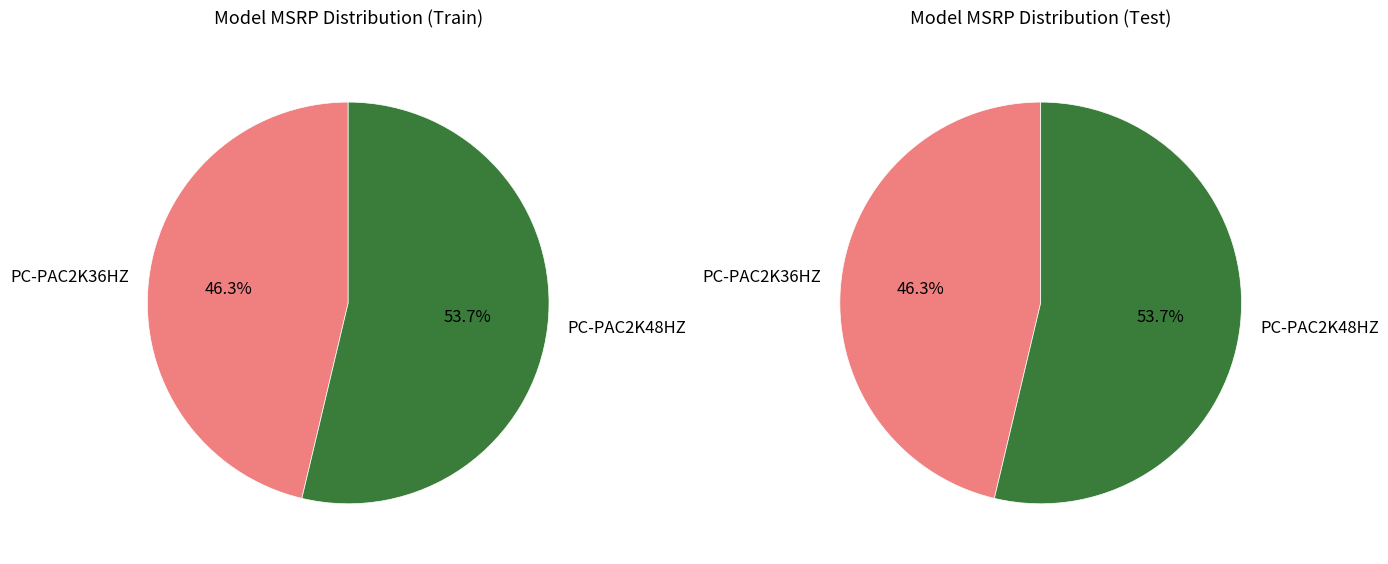

Is the sum of PC-PAC2K48HZ and PC-PAC2K36HZ greater than half?

Yes